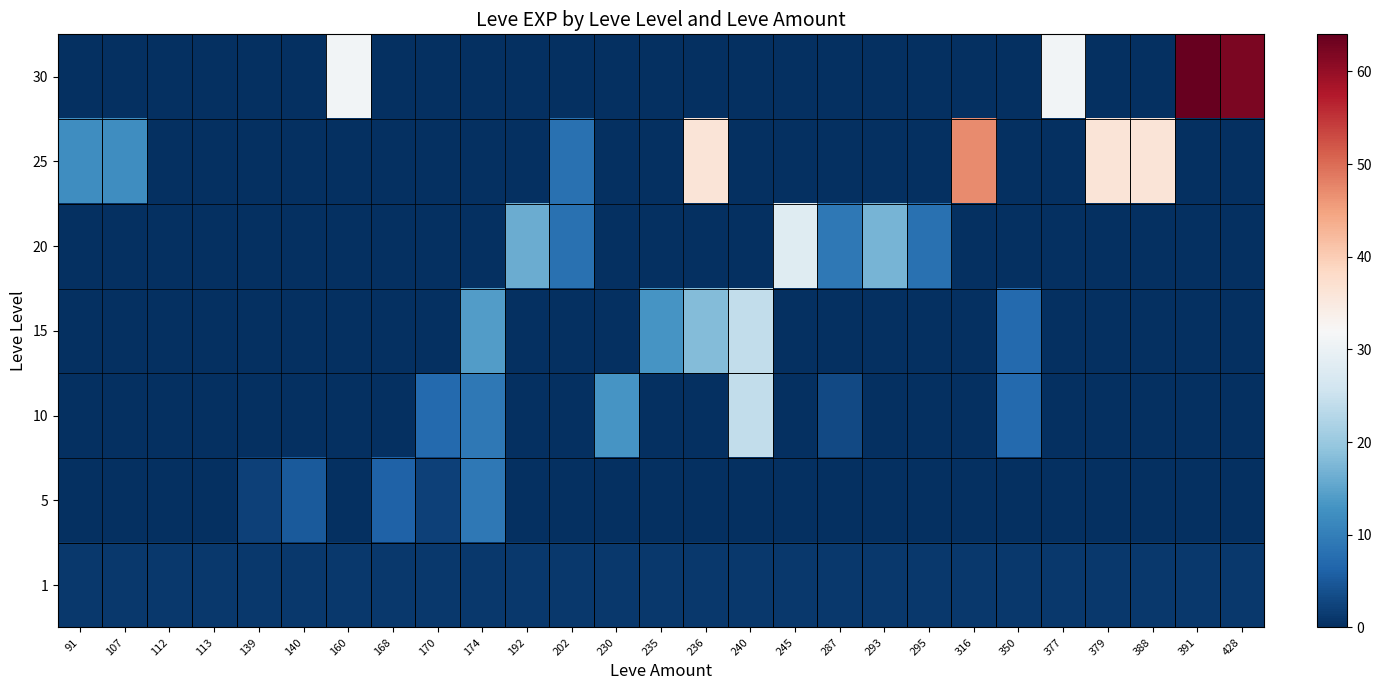

Reading left to right, extract all data points from this chart.

1: 91=1	107=1	112=1	113=1	139=1	140=1	160=1	168=1	170=1	174=1	192=1	202=1	230=1	235=1	236=1	240=1	245=1	287=1	293=1	295=1	316=1	350=1	377=1	379=1	388=1	391=1	428=1
5: 91=0	107=0	112=0	113=0	139=2	140=5	160=0	168=6	170=2	174=9	192=0	202=0	230=0	235=0	236=0	240=0	245=0	287=0	293=0	295=0	316=0	350=0	377=0	379=0	388=0	391=0	428=0
10: 91=0	107=0	112=0	113=0	139=0	140=0	160=0	168=0	170=7	174=9	192=0	202=0	230=13	235=0	236=0	240=24	245=0	287=3	293=0	295=0	316=0	350=7	377=0	379=0	388=0	391=0	428=0
15: 91=0	107=0	112=0	113=0	139=0	140=0	160=0	168=0	170=0	174=14	192=0	202=0	230=0	235=13	236=18	240=24	245=0	287=0	293=0	295=0	316=0	350=7	377=0	379=0	388=0	391=0	428=0
20: 91=0	107=0	112=0	113=0	139=0	140=0	160=0	168=0	170=0	174=0	192=16	202=8	230=0	235=0	236=0	240=0	245=28	287=9	293=17	295=8	316=0	350=0	377=0	379=0	388=0	391=0	428=0
25: 91=12	107=12	112=0	113=0	139=0	140=0	160=0	168=0	170=0	174=0	192=0	202=8	230=0	235=0	236=36	240=0	245=0	287=0	293=0	295=0	316=47	350=0	377=0	379=36	388=36	391=0	428=0
30: 91=0	107=0	112=0	113=0	139=0	140=0	160=31	168=0	170=0	174=0	192=0	202=0	230=0	235=0	236=0	240=0	245=0	287=0	293=0	295=0	316=0	350=0	377=31	379=0	388=0	391=64	428=62